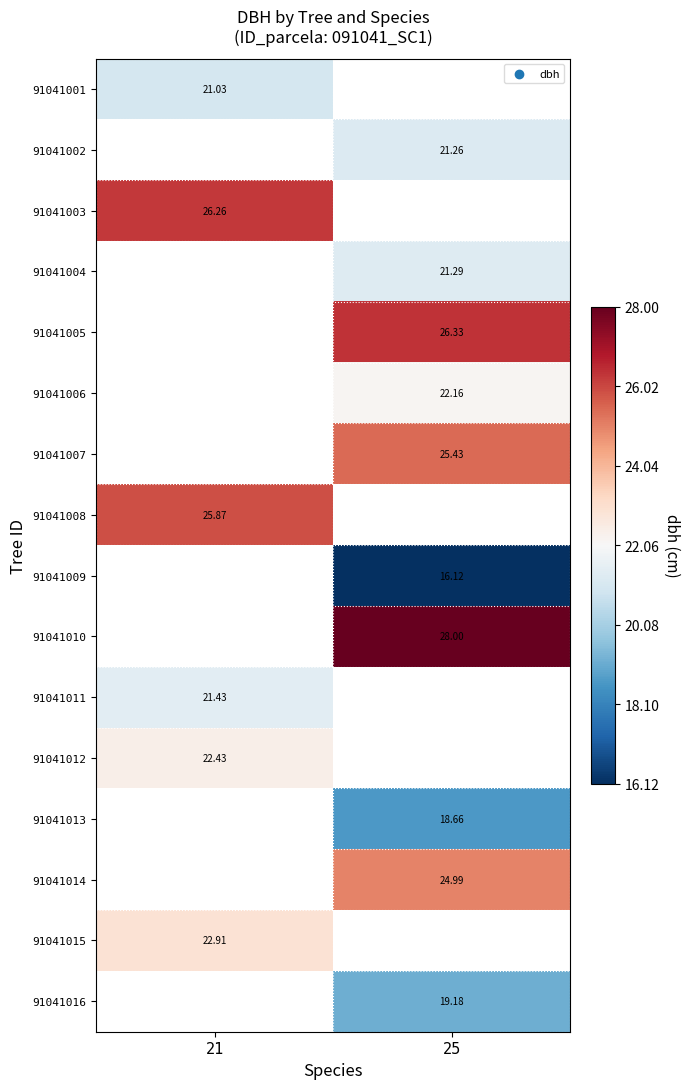

Is the value of 91041015 at 21 greater than the value of 91041002 at 25?

Yes